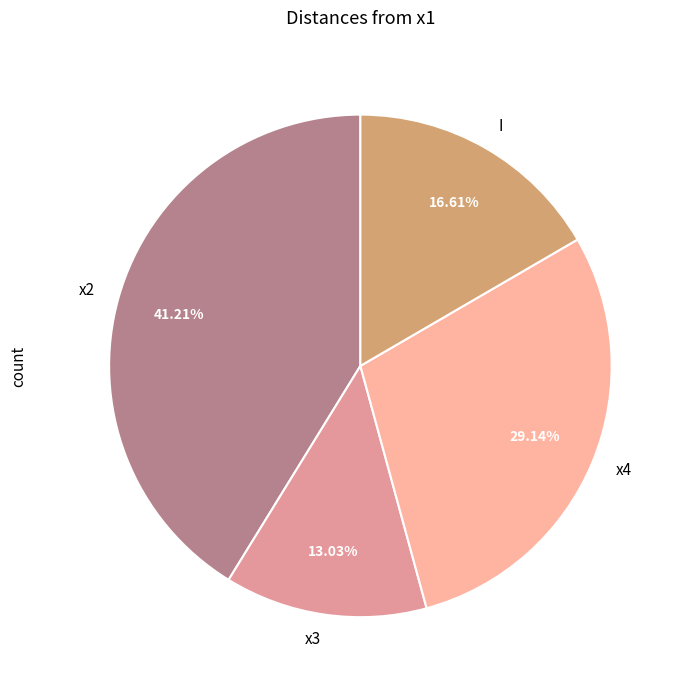

What percentage is the x4 slice, to the nearest percent?

29%